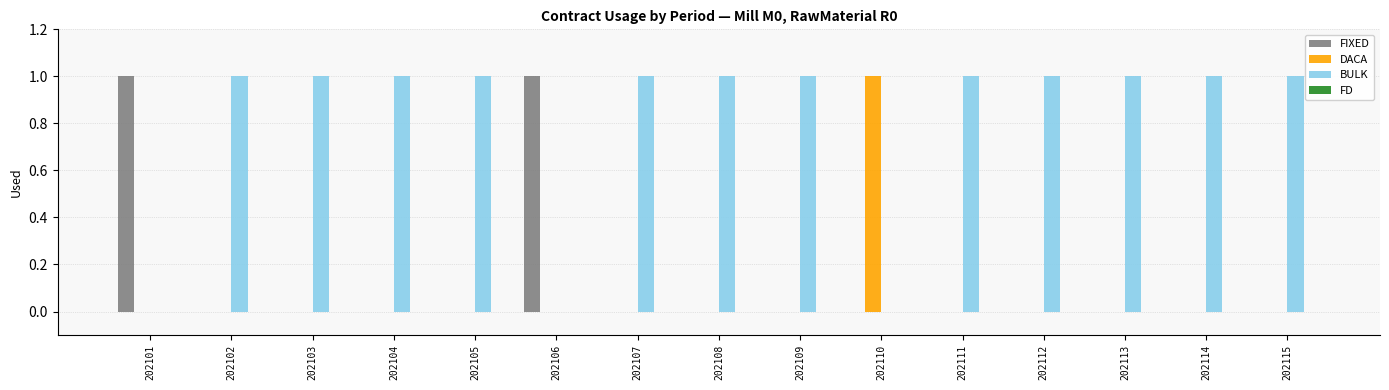

Does the chart contain stacked bars?

No